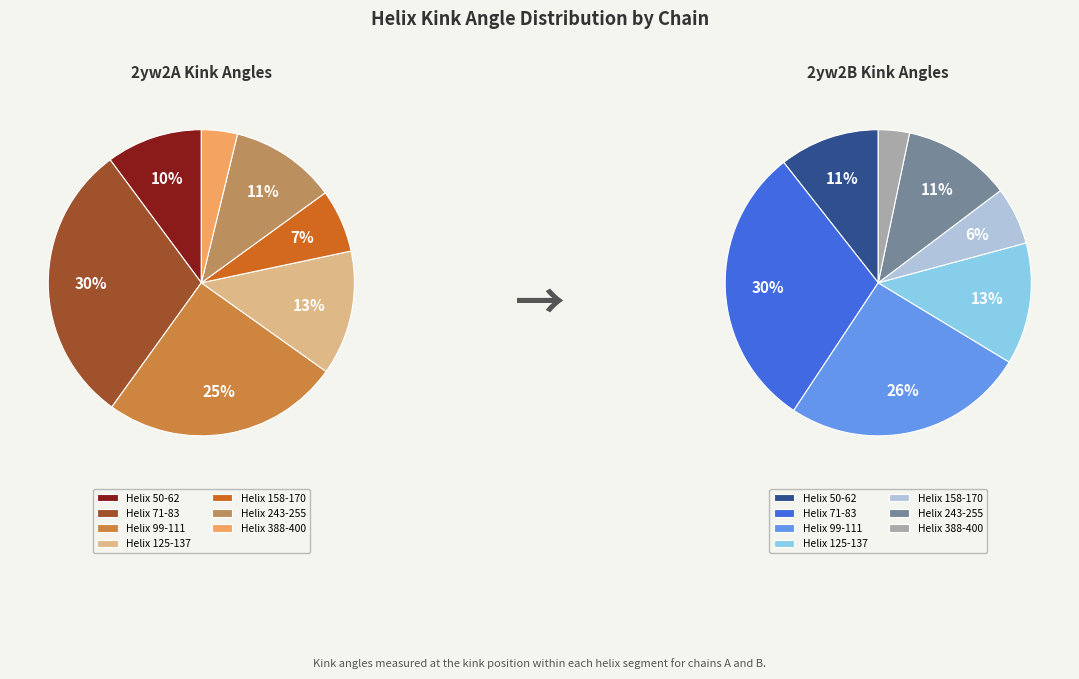

True or false: Helix 71-83 accounts for 30% of the total.

True